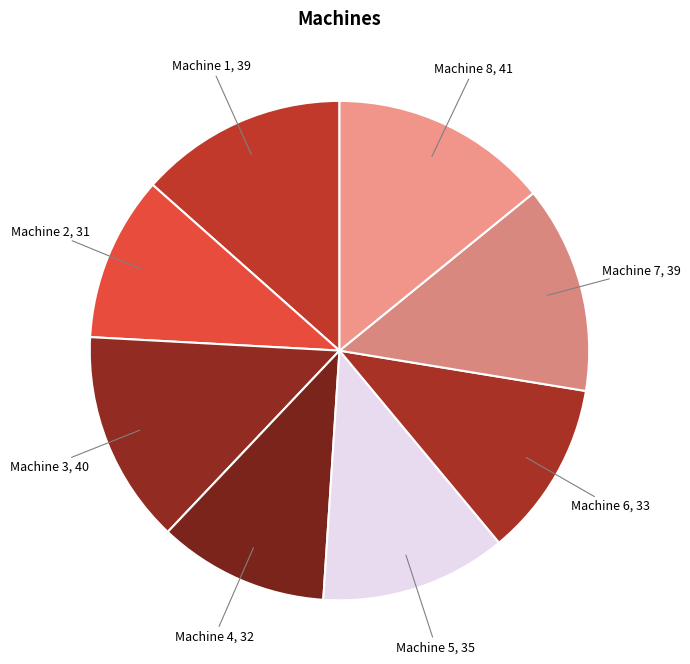

Do Machine 3 and Machine 4 together represent more than half of the pie?

No